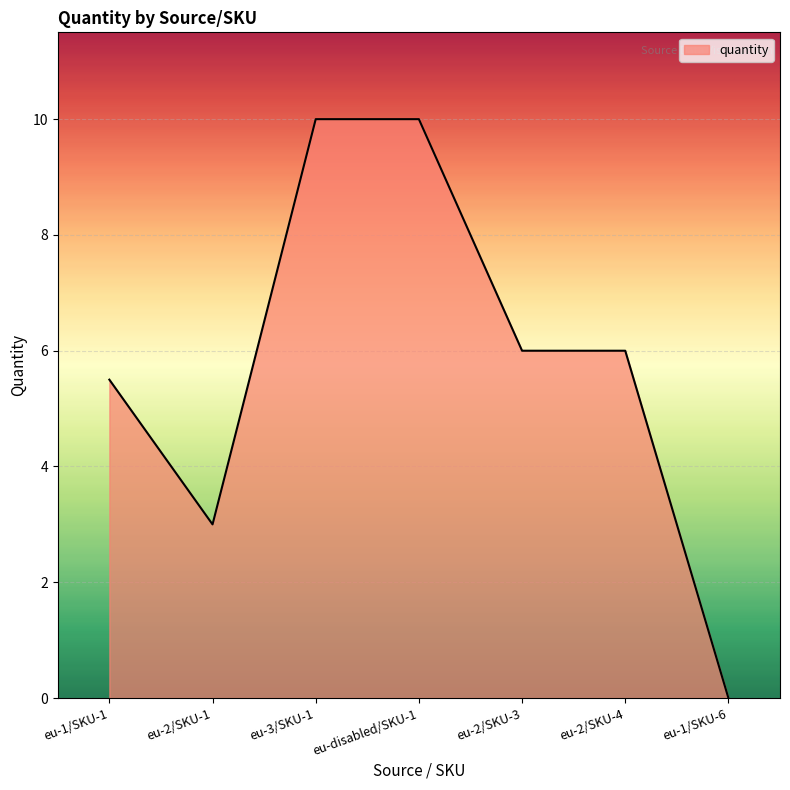

Reading left to right, extract all data points from this chart.

eu-1/SKU-1=5.5	eu-2/SKU-1=3.0	eu-3/SKU-1=10.0	eu-disabled/SKU-1=10.0	eu-2/SKU-3=6.0	eu-2/SKU-4=6.0	eu-1/SKU-6=0.0